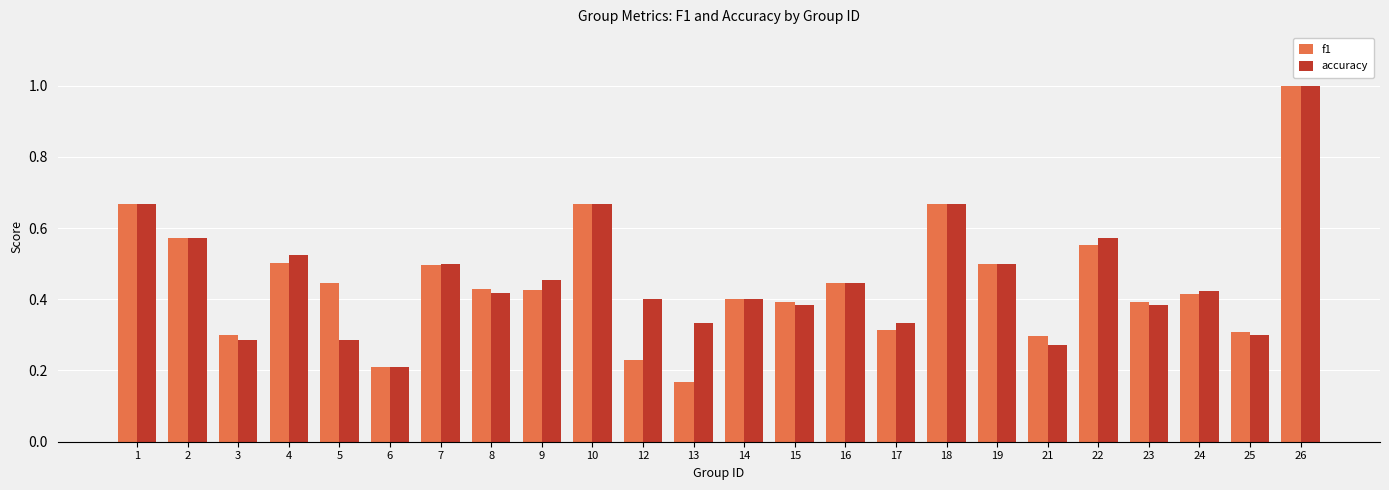

At which category is the sum across all series the highest?

26